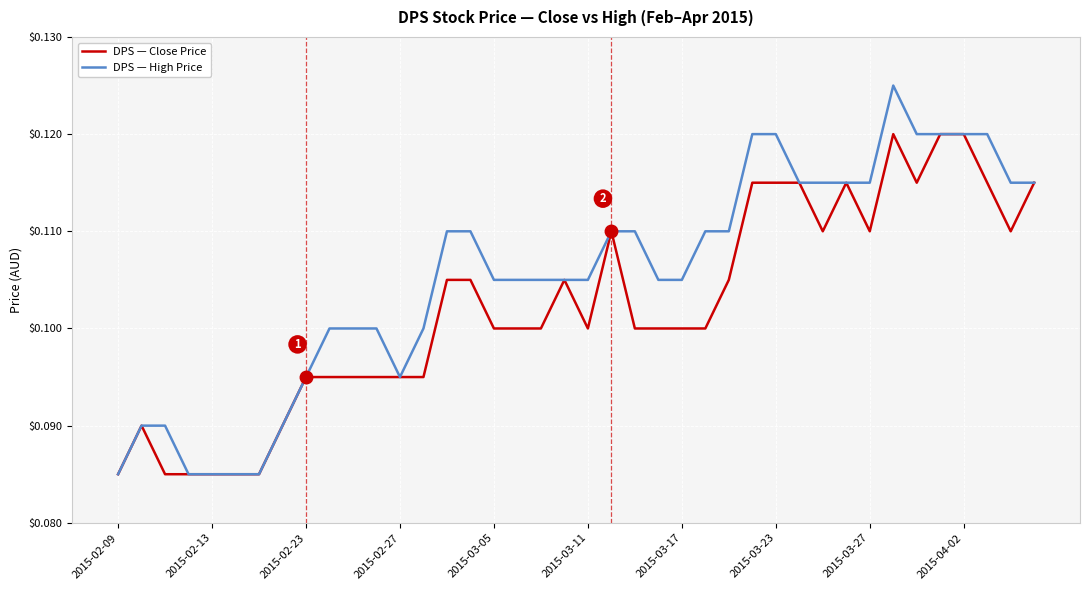

Rank the series by their maximum value, from lowest to highest.

DPS — Close Price, DPS — High Price